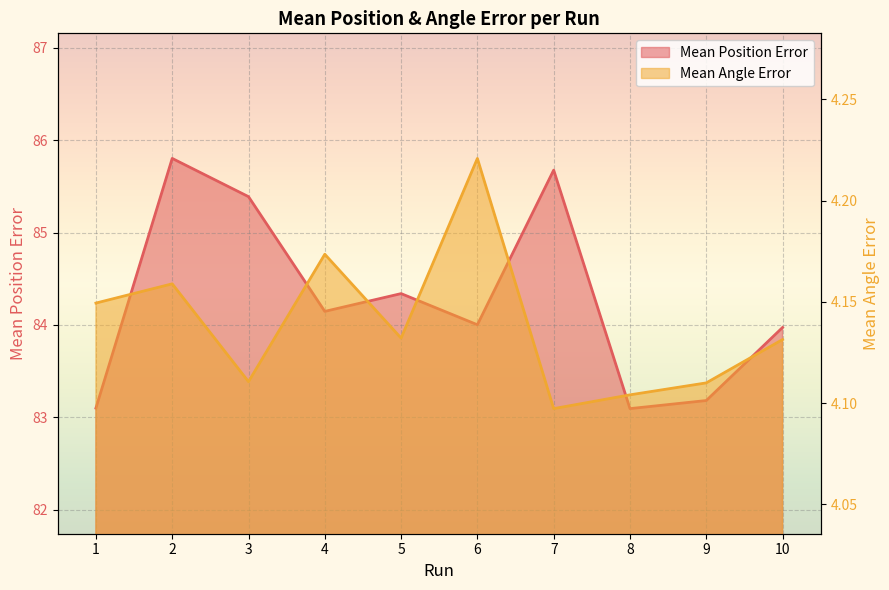

At 8, list the series in order from largest to smallest.

Mean Position Error, Mean Angle Error